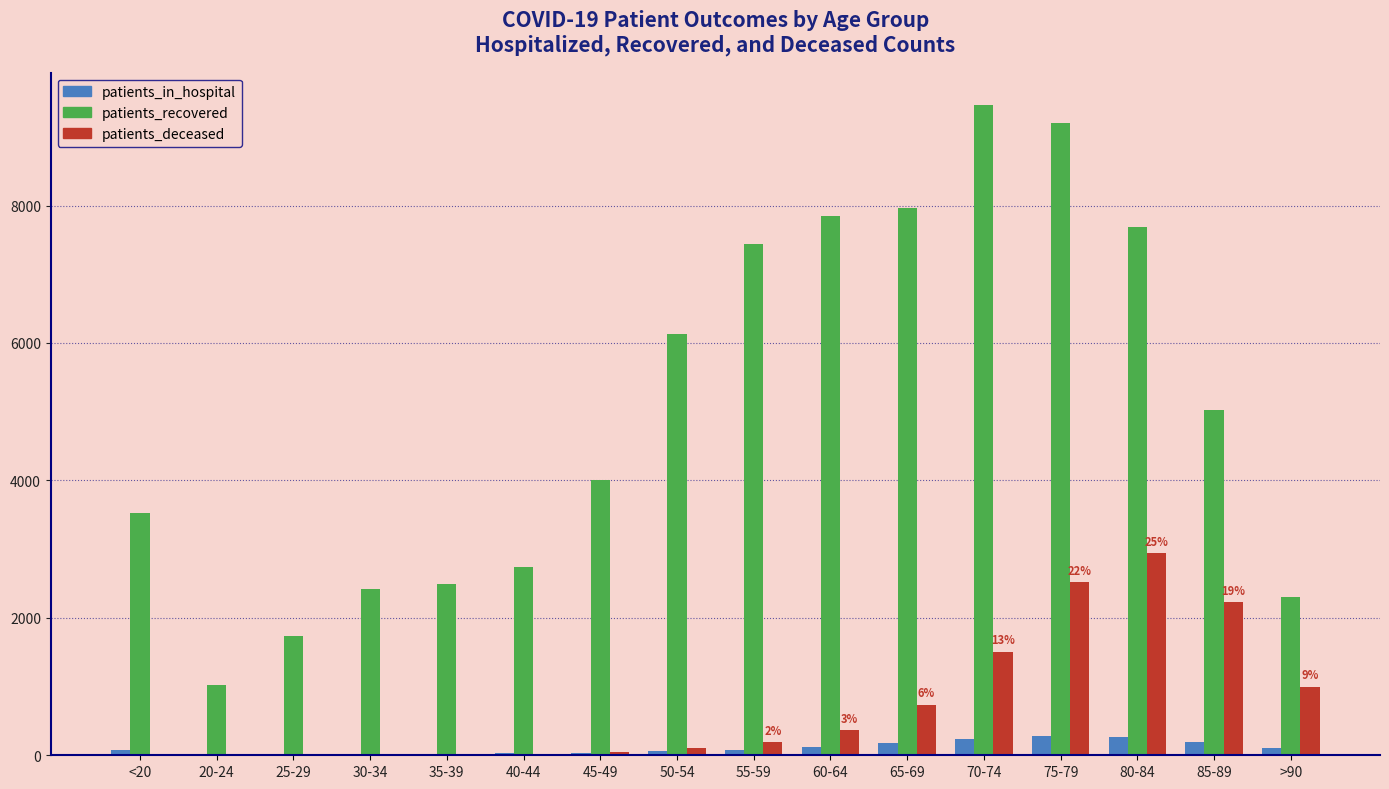

Which series has the largest total across all categories?

patients_recovered